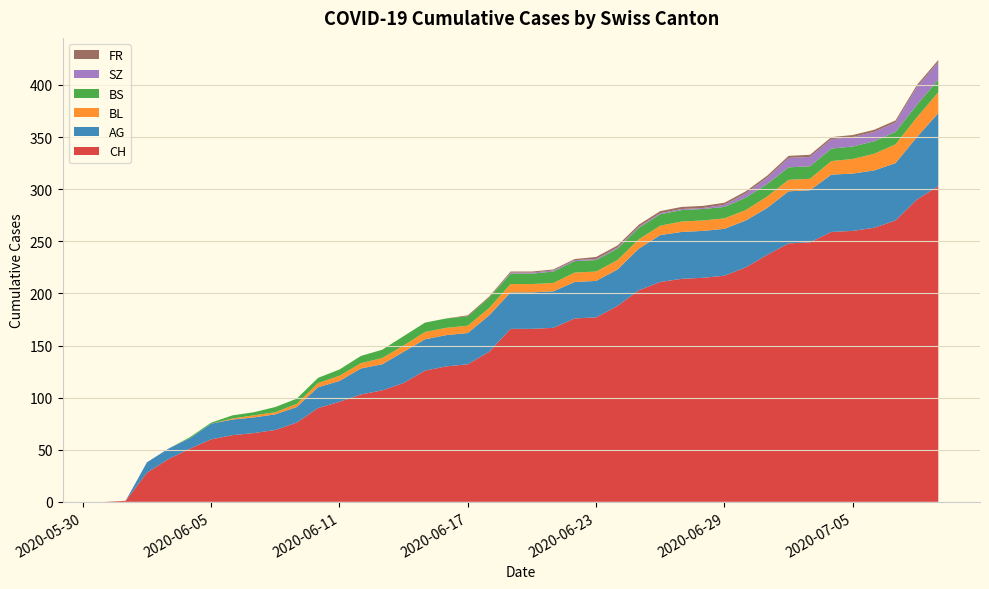

Reading left to right, what are all the values shown in this chart?

CH: 0	1	28	41	51	60	64	66	69	76	90	96	103	107	114	126	130	132	144	166	166	167	176	177	188	203	211	214	215	217	225	237	248	249	259	260	263	270	290	303
AG: 0	0	10	10	10	15	15	15	15	15	20	20	25	25	30	30	30	30	35	35	35	35	35	35	35	40	45	45	45	45	45	45	50	50	55	55	55	55	60	70
BL: 0	0	0	0	0	0	1	2	2	3	4	5	5	6	6	7	7	7	7	8	8	8	9	9	9	9	9	10	10	10	10	11	11	11	13	14	16	18	19	20
BS: 0	0	0	0	1	1	3	3	5	5	5	6	7	8	9	9	9	9	10	10	10	11	11	11	11	11	11	11	11	11	12	12	12	12	12	12	12	12	12	12
SZ: 0	0	0	0	0	0	0	0	0	0	0	0	0	0	0	0	0	0	0	1	1	1	1	1	1	1	1	1	1	2	4	6	9	9	9	9	9	9	17	17
FR: 0	0	0	0	0	0	0	0	0	0	0	0	0	0	0	0	0	1	1	1	1	1	1	2	2	2	2	2	2	2	2	2	2	2	2	2	2	2	2	2